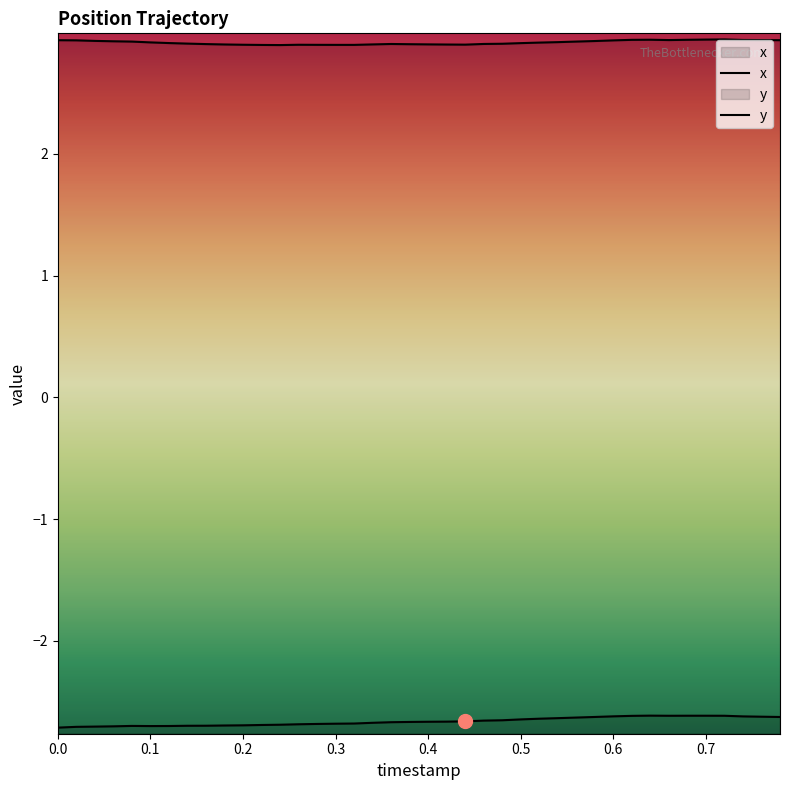

True or false: x and y cross at least once.

False